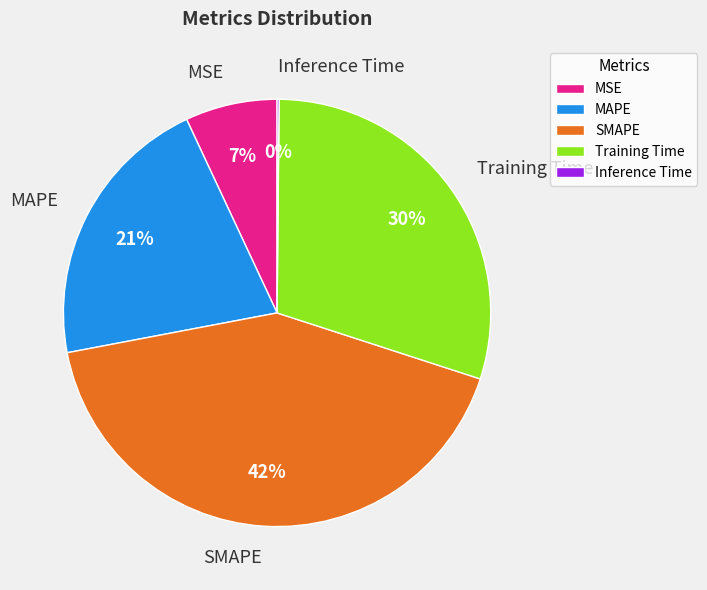

Which category has the biggest portion of the pie?

SMAPE